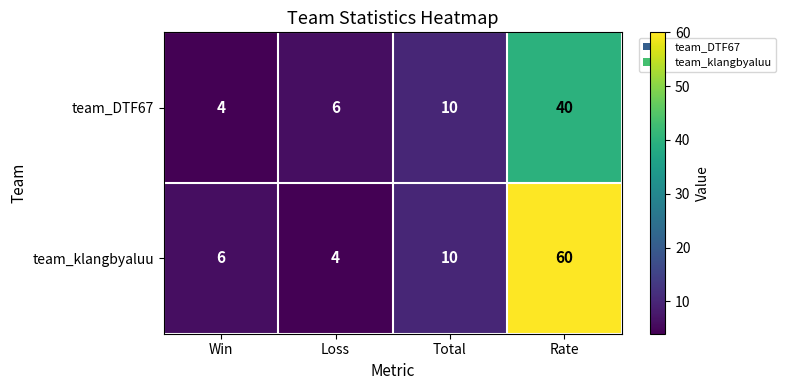

What is the minimum value for team_DTF67?

4